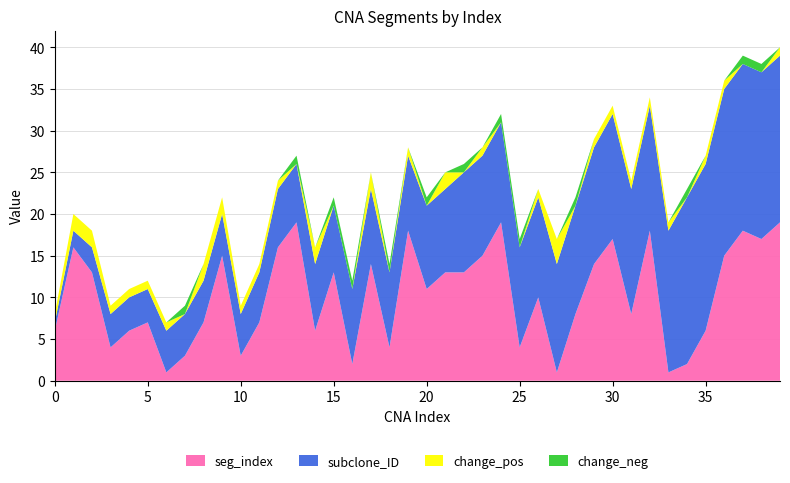

Reading left to right, what are all the values shown in this chart?

seg_index: 6	16	13	4	6	7	1	3	7	15	3	7	16	19	6	13	2	14	4	18	11	13	13	15	19	4	10	1	8	14	17	8	18	1	2	6	15	18	17	19
subclone_ID: 1	2	3	4	4	4	5	5	5	5	5	6	7	7	8	8	9	9	9	9	10	10	12	12	12	12	12	13	13	14	15	15	15	17	20	20	20	20	20	20
change_pos: 1	2	2	1	1	1	1	0	2	2	1	1	1	0	2	0	0	2	0	1	0	2	0	1	0	0	1	3	0	1	1	1	1	1	0	1	1	0	0	1
change_neg: 0	0	0	0	0	0	0	1	0	0	0	0	0	1	0	1	1	0	1	0	1	0	1	0	1	1	0	0	1	0	0	0	0	0	1	0	0	1	1	0